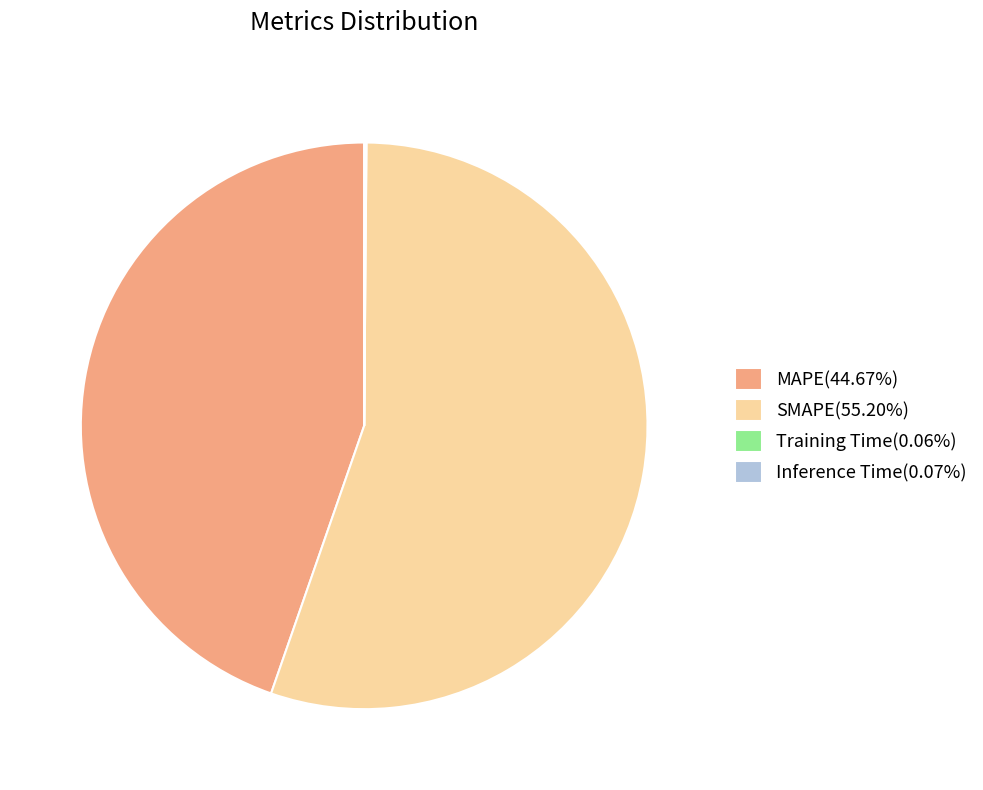

Does SMAPE(55.20%) account for over 50% of the chart?

Yes